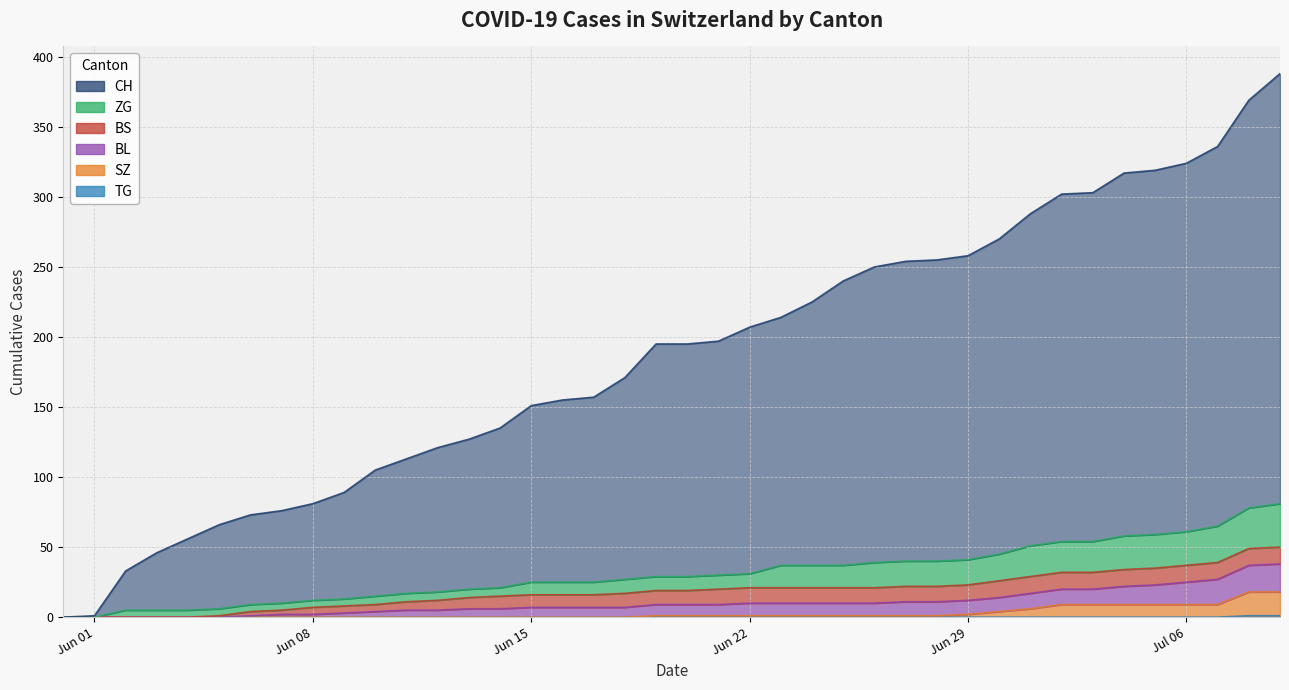

The ZG series shows -54 at Jun 01. True or false?

False